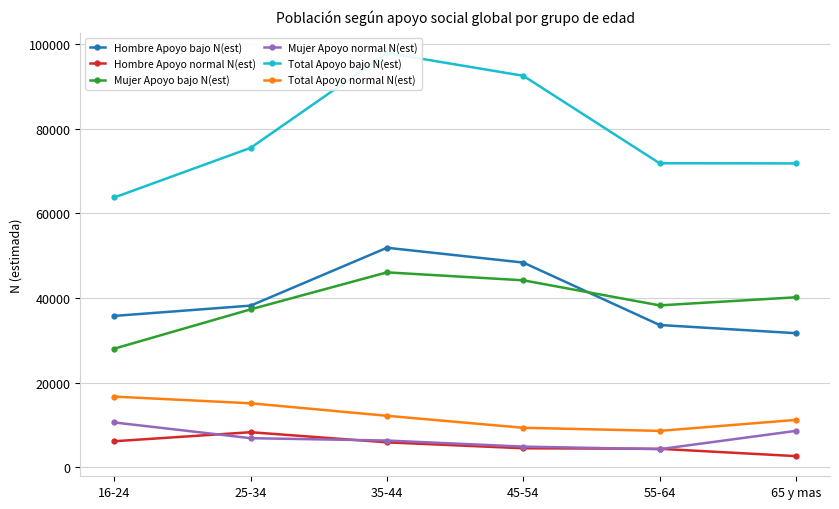

True or false: Total Apoyo normal N(est) and Mujer Apoyo bajo N(est) cross at least once.

False